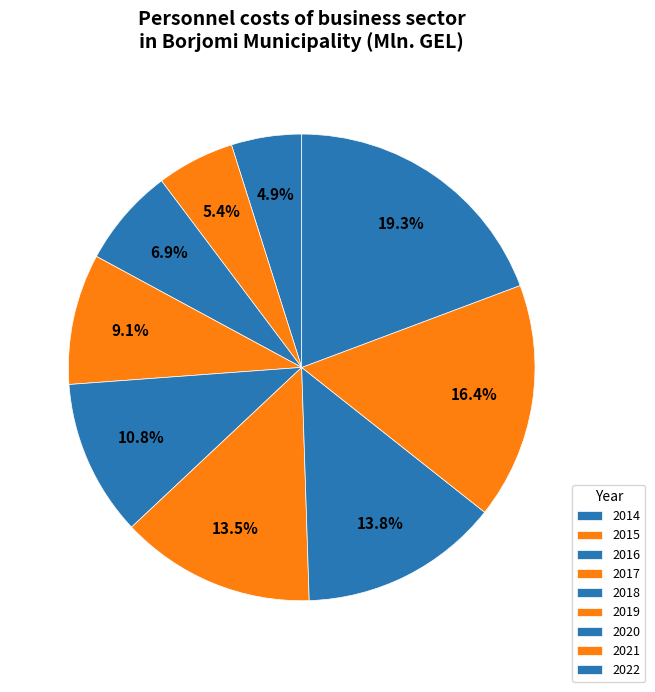

How many segments does this pie chart have?

9